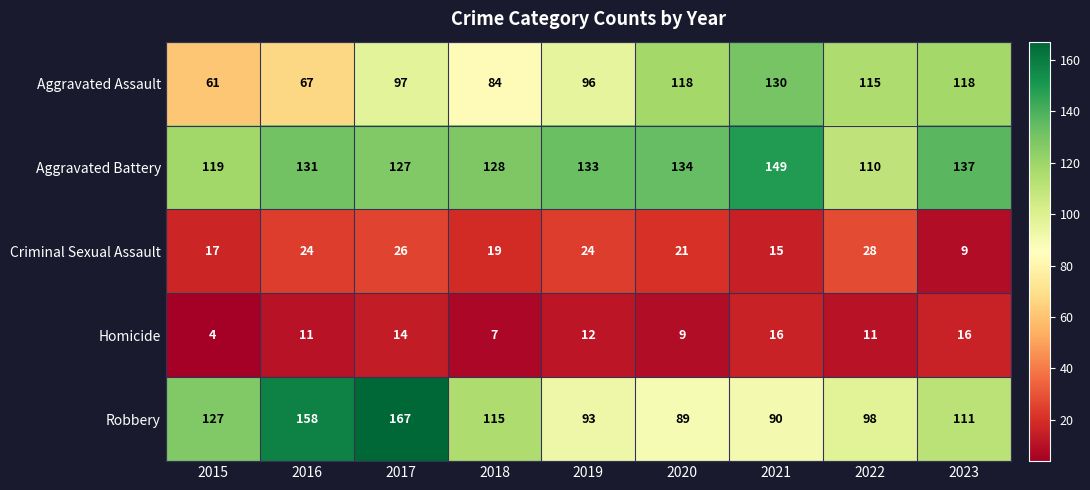

What is the sum of the Aggravated Assault values at 2022 and 2017?

212